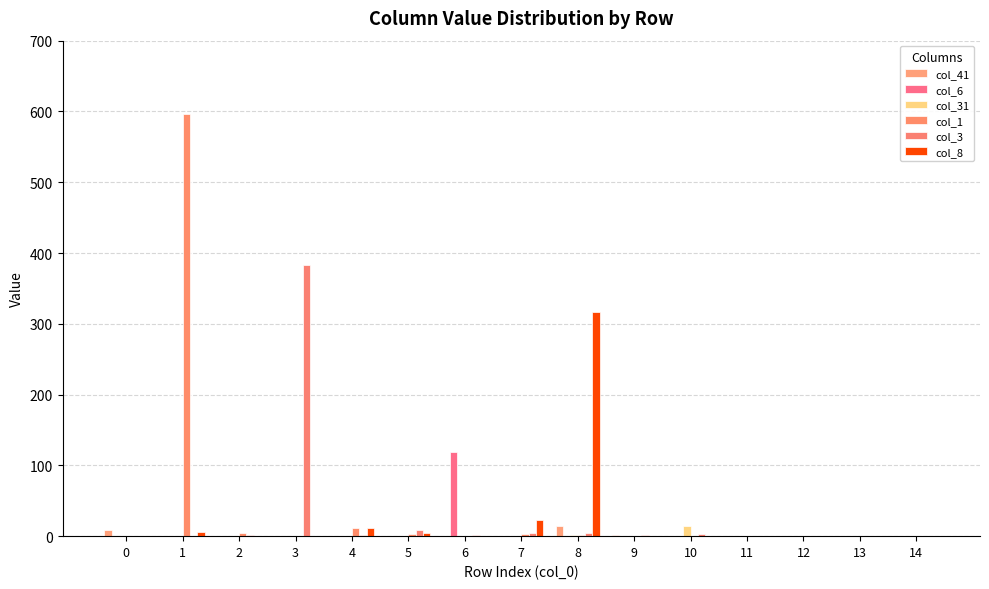

Are the bars grouped side by side (vs. stacked)?

Yes